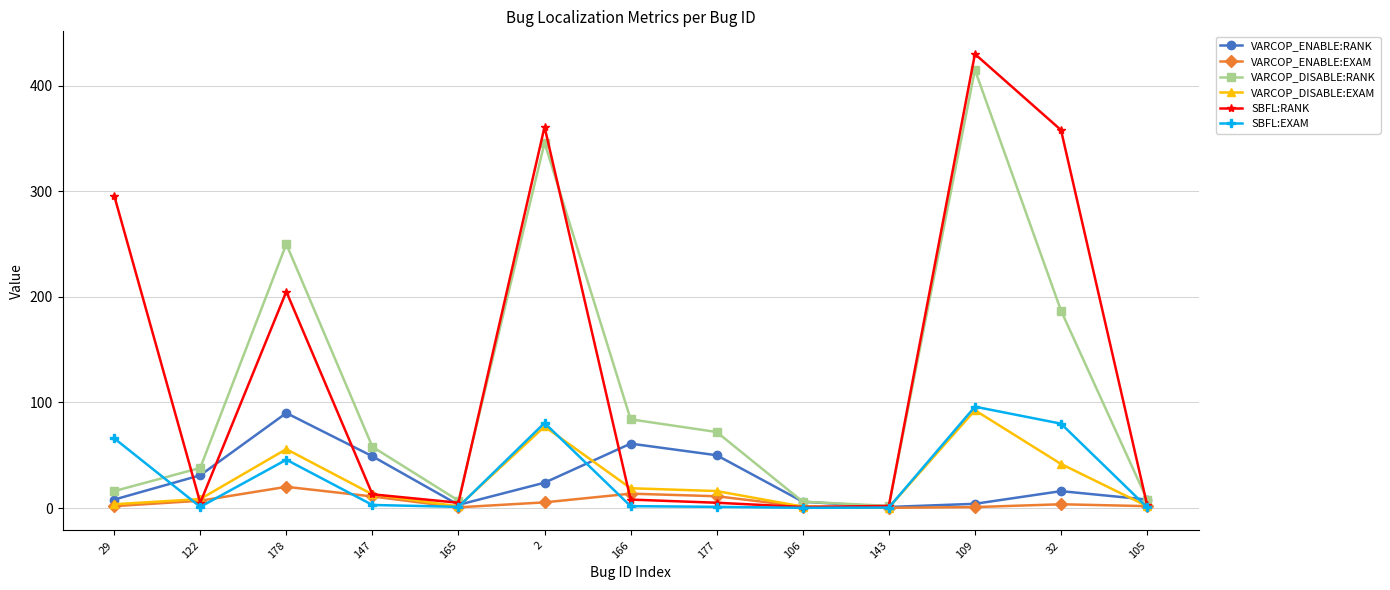

Does the chart have visible grid lines?

Yes